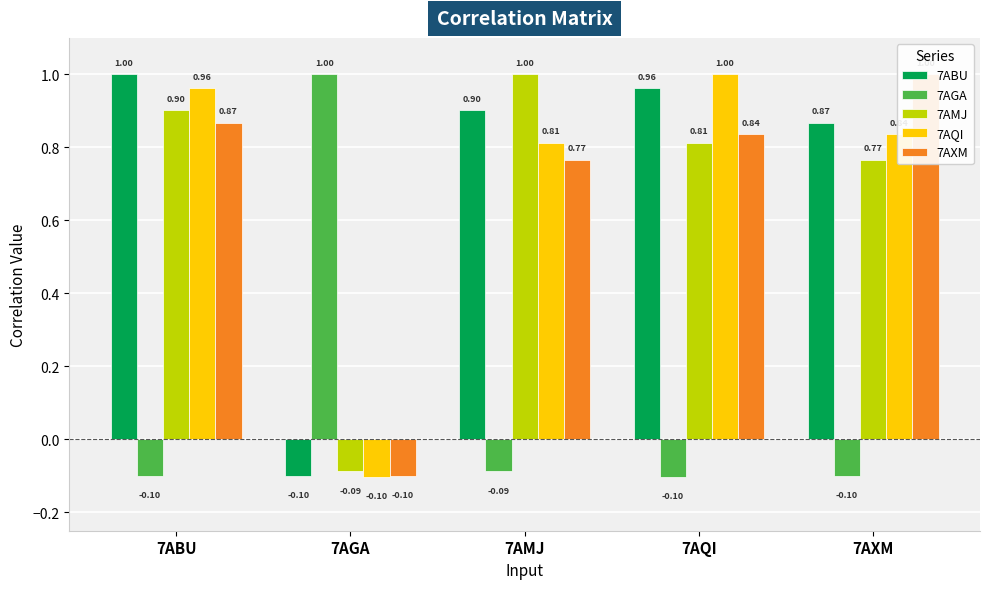

Is it true that 7ABU equals 0.9 at 7AXM?

True